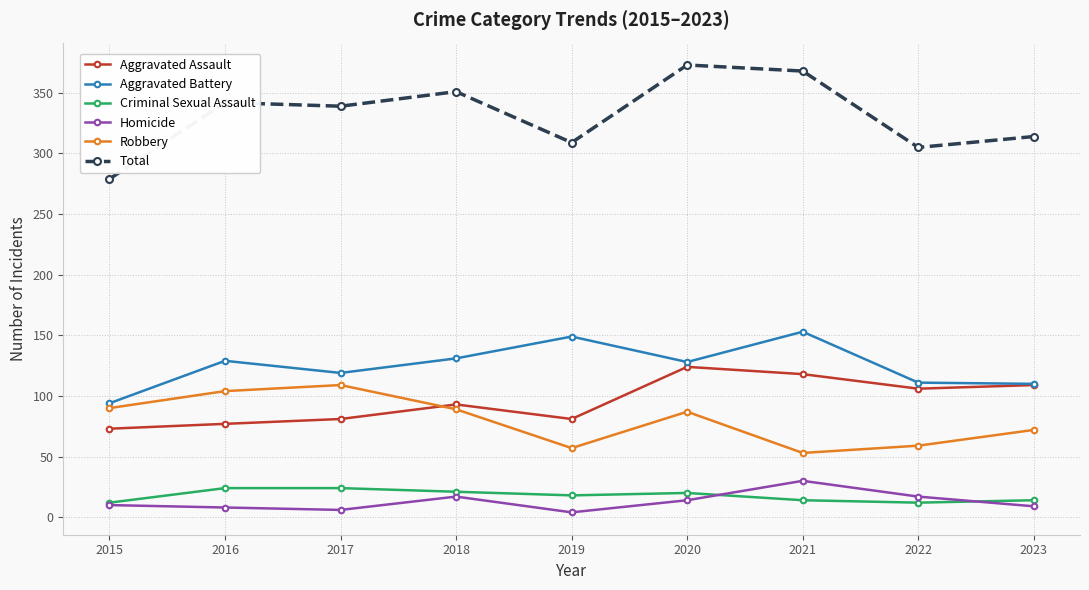

How many data points does each series have?

9